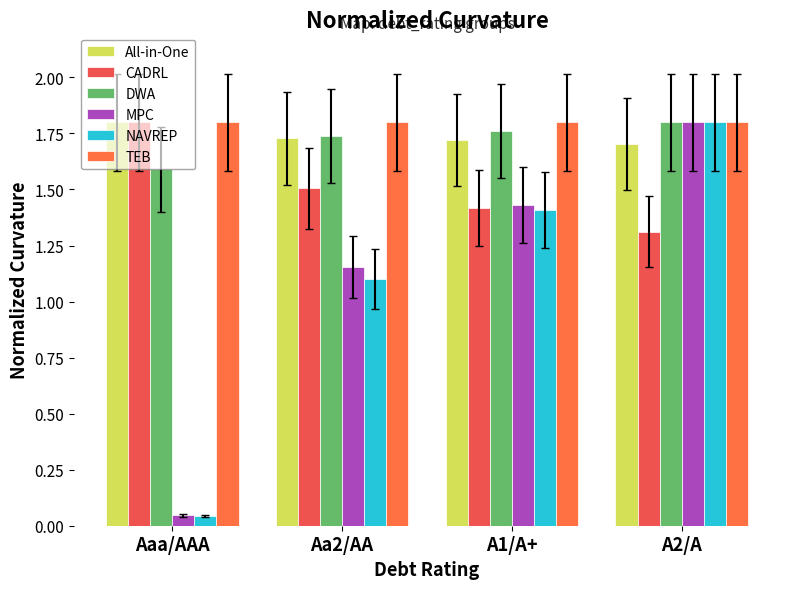

What is the difference between the maximum and minimum values in the DWA series?

0.2